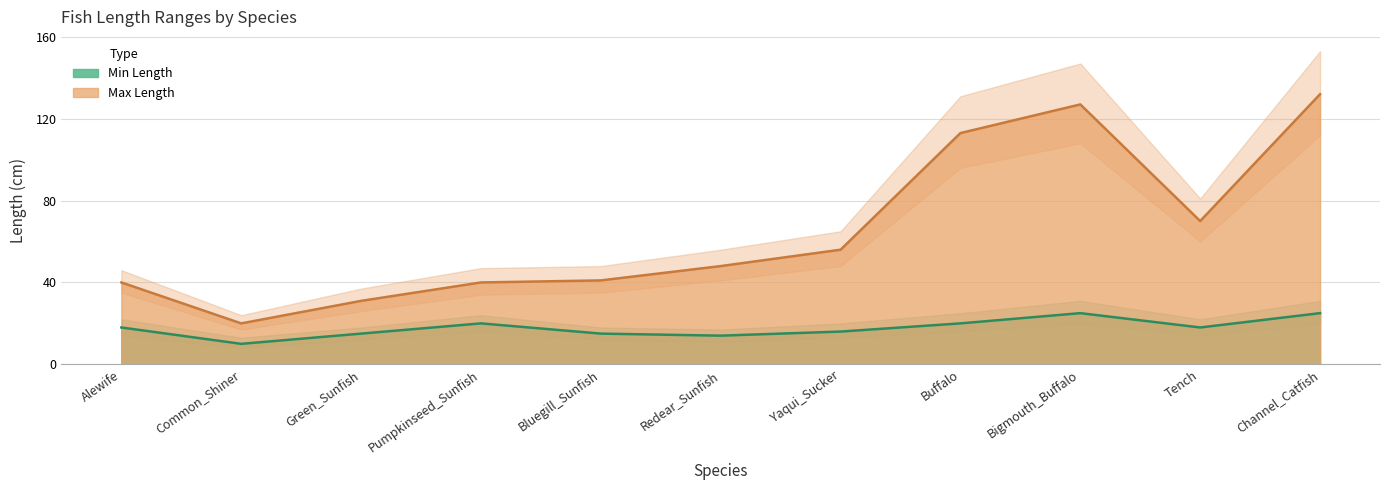

True or false: Max Length has more than 0 points higher than both neighbors.

True